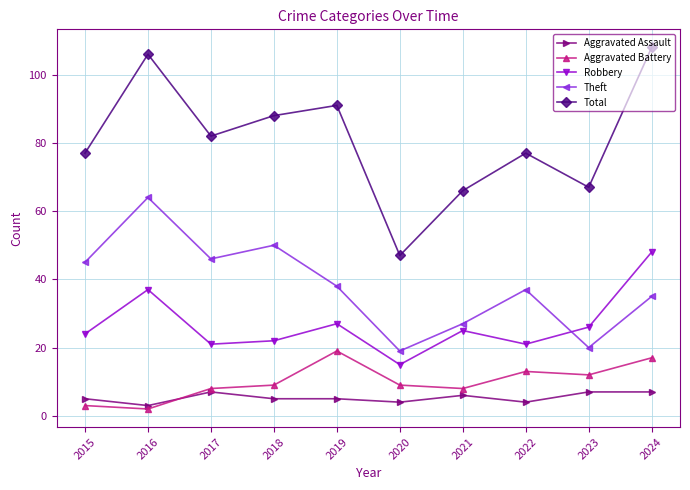

What is the lowest value of the Robbery series?

15